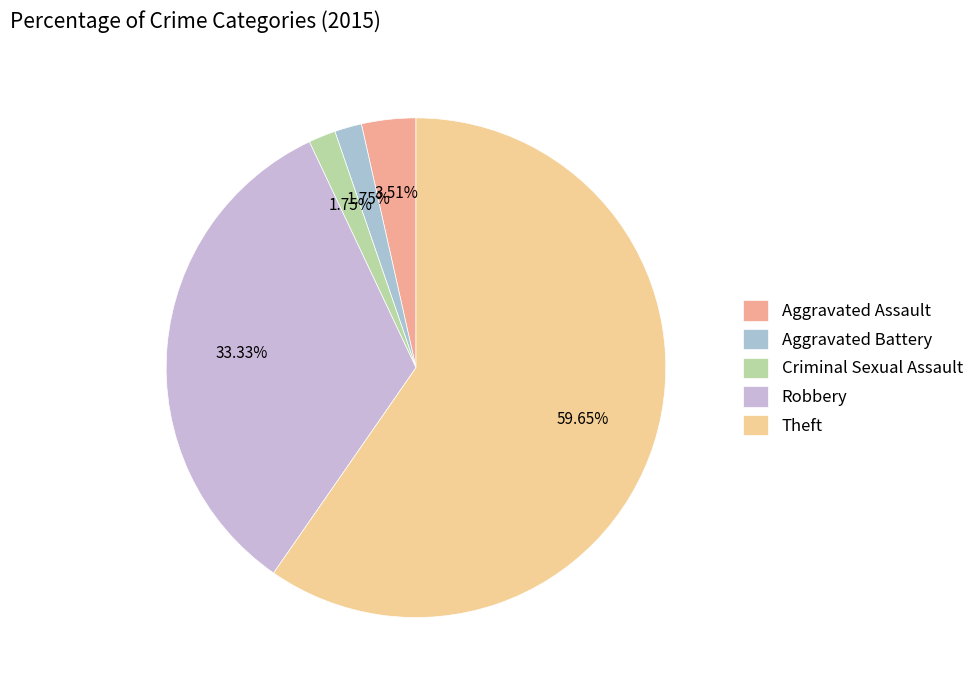

Is there a majority slice in this chart?

Yes